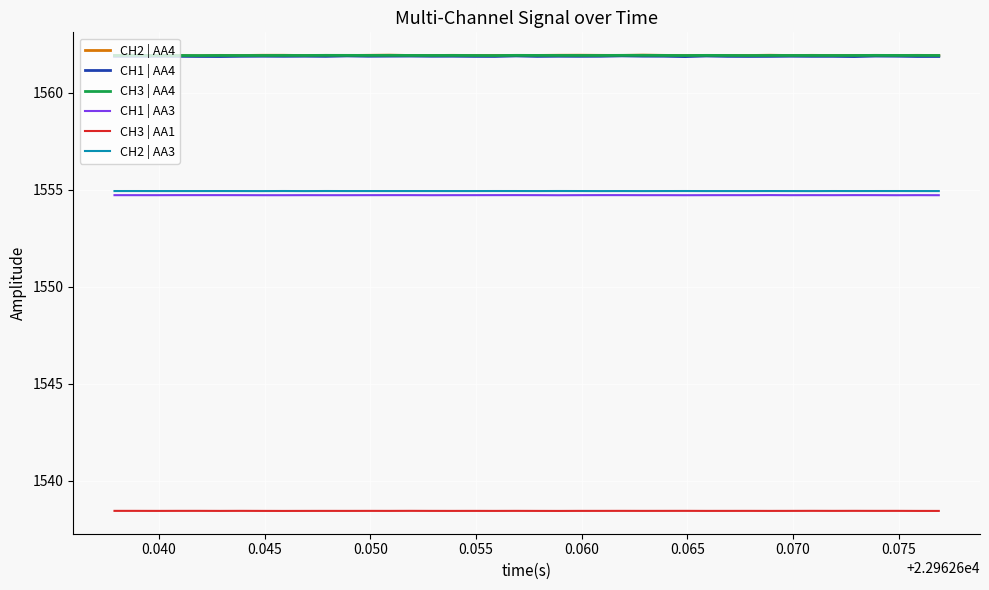

What is the minimum value for CH3 | AA4?

1561.9